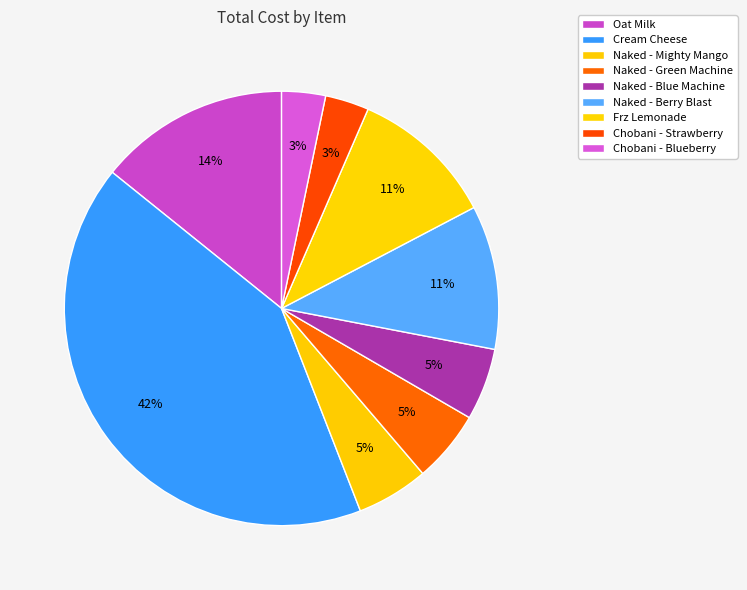

To the nearest percent, what portion does Cream Cheese represent?

42%